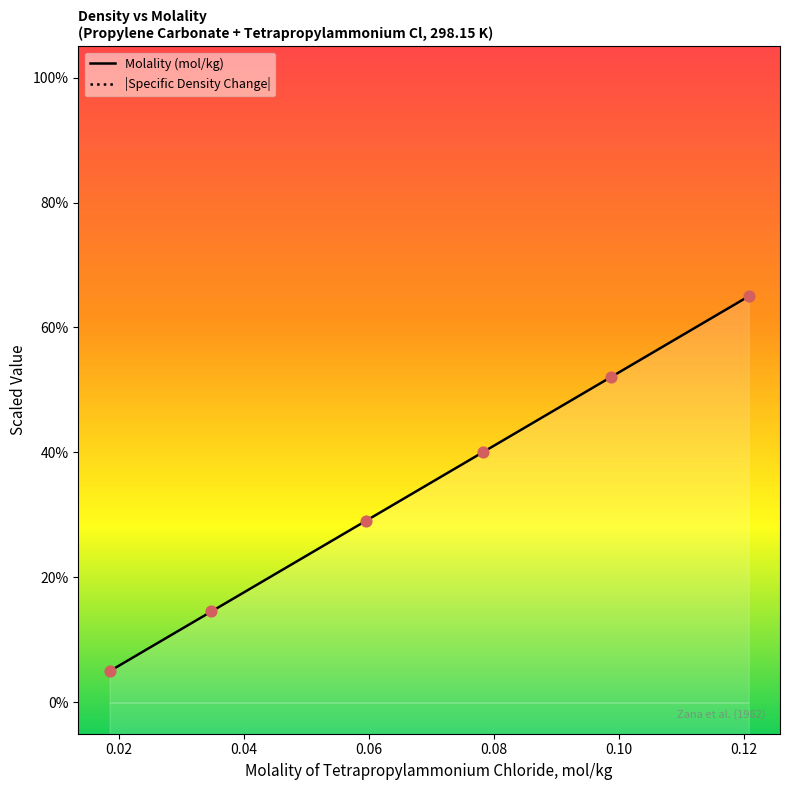

Which series has the largest total across all categories?

Molality (mol/kg)